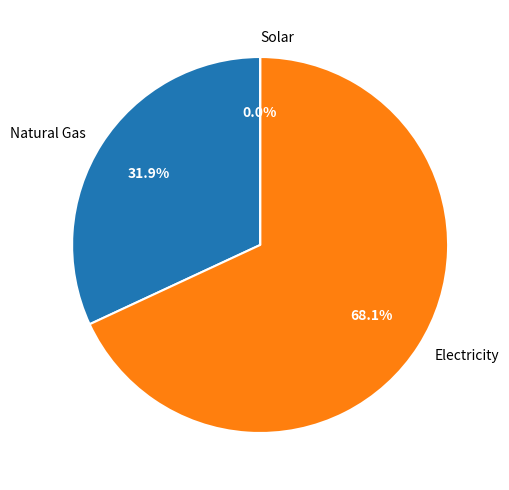

Do Natural Gas and Electricity together represent more than half of the pie?

Yes